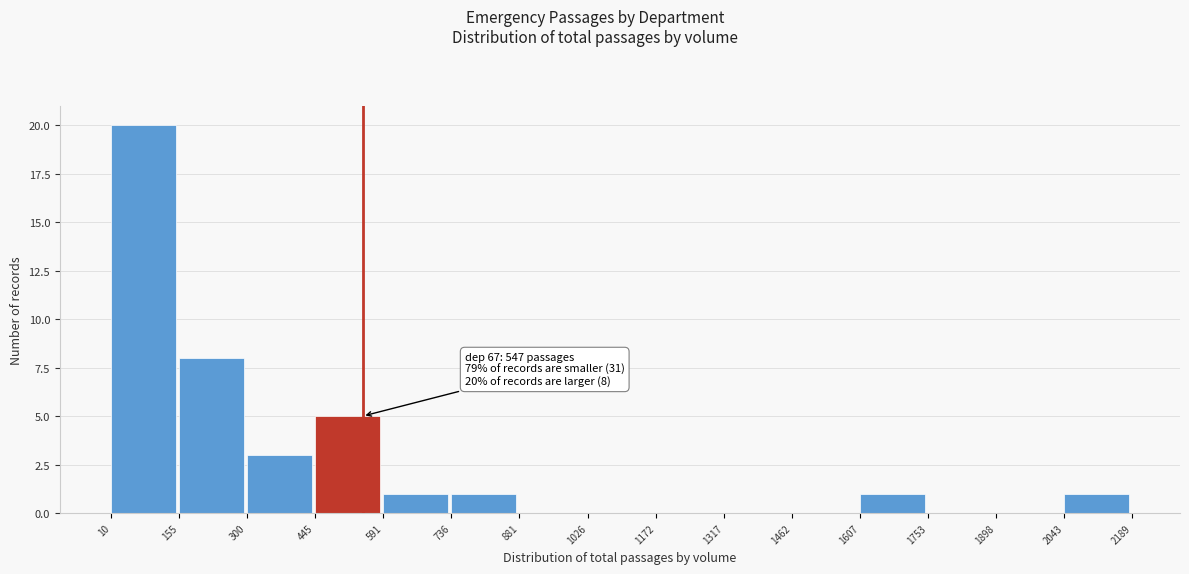

Which range on the x-axis has the tallest bar?

10 to 155